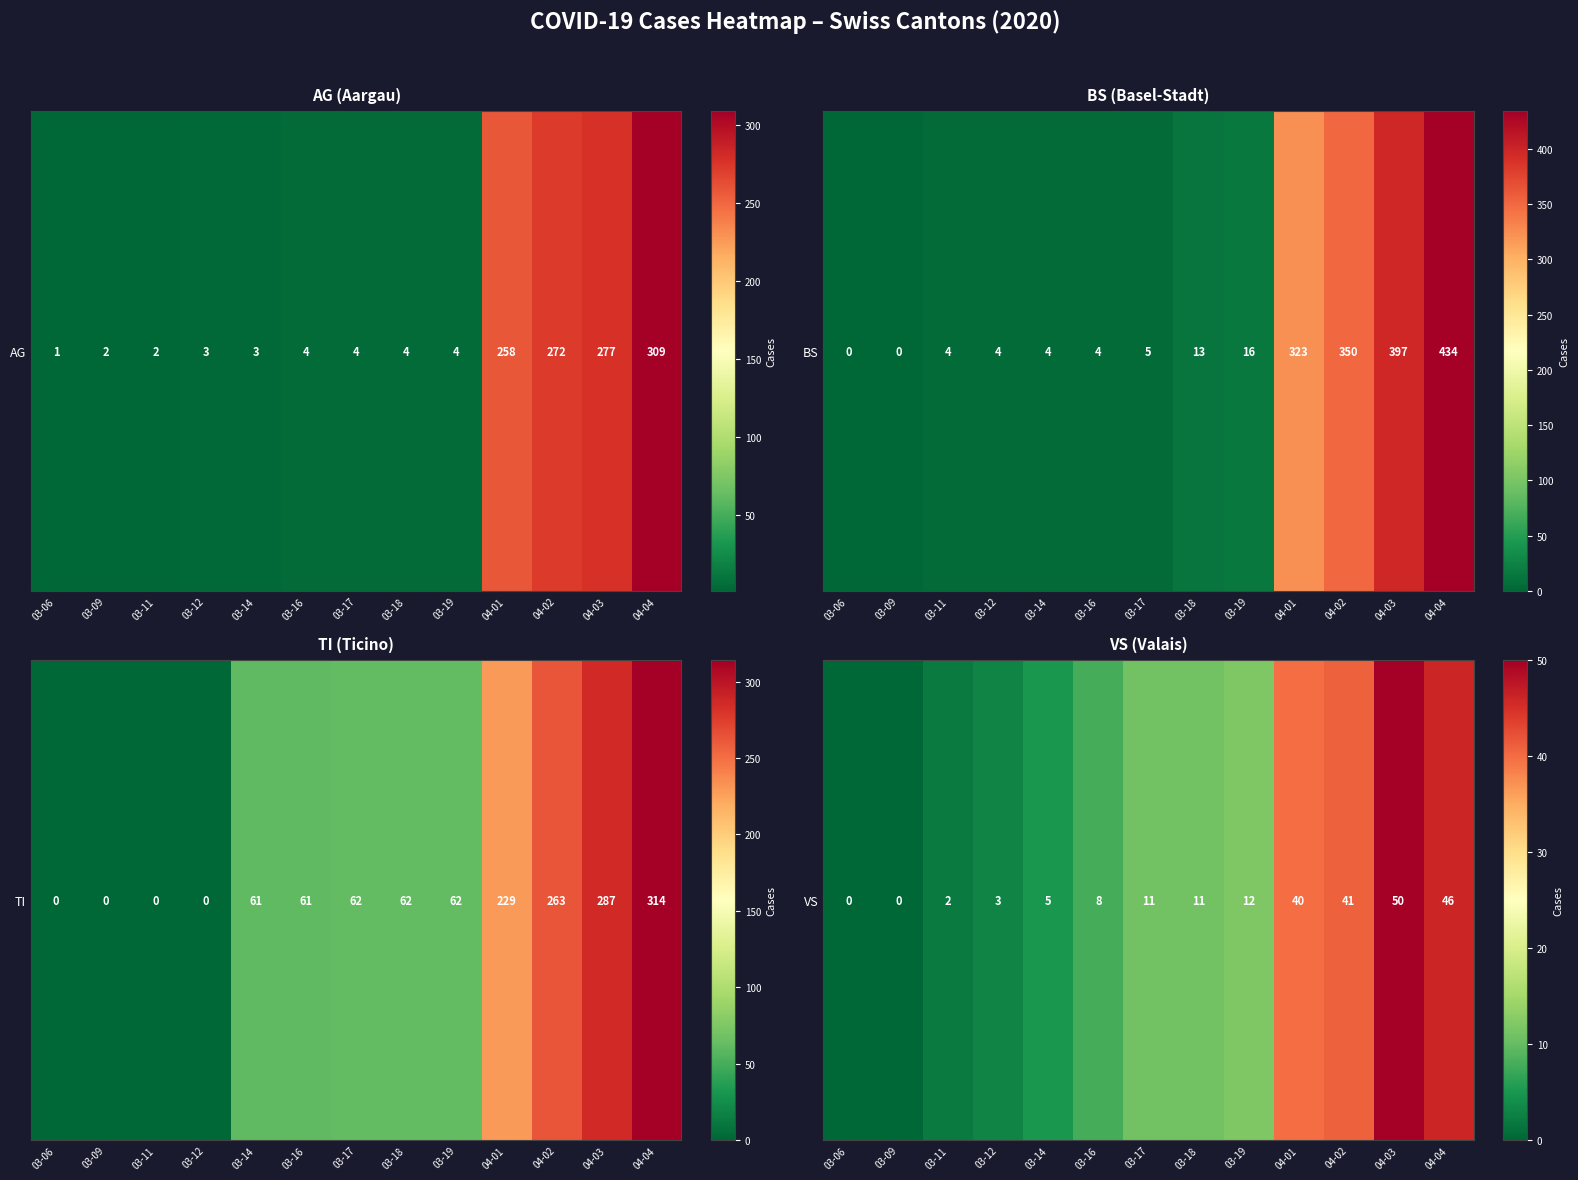

How many data points does each series have?

13